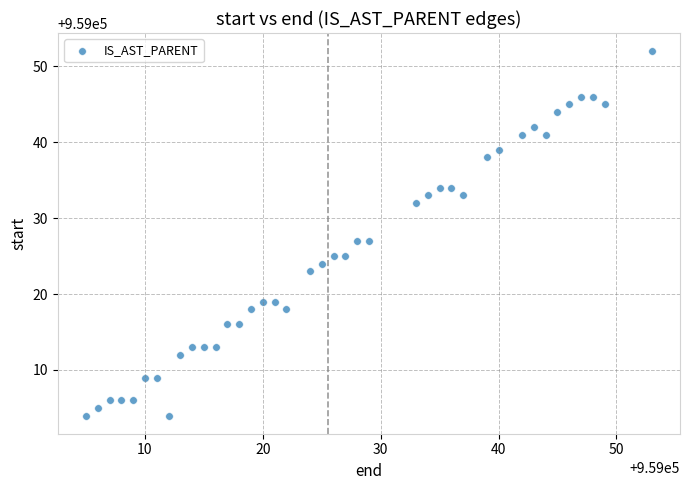

What is the range of X values (max minus min)?

48